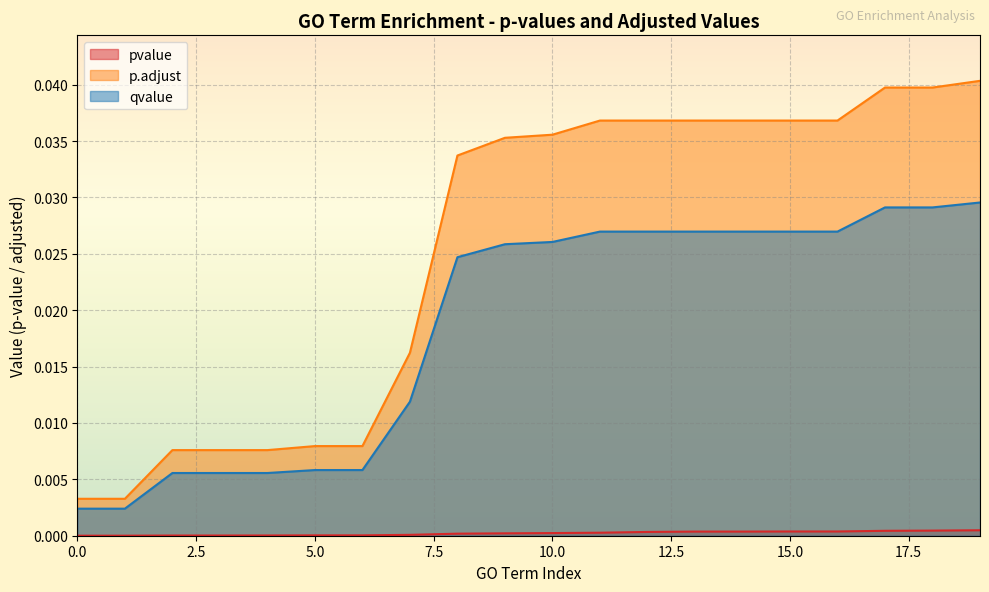

Which series has the largest range (max minus min)?

p.adjust